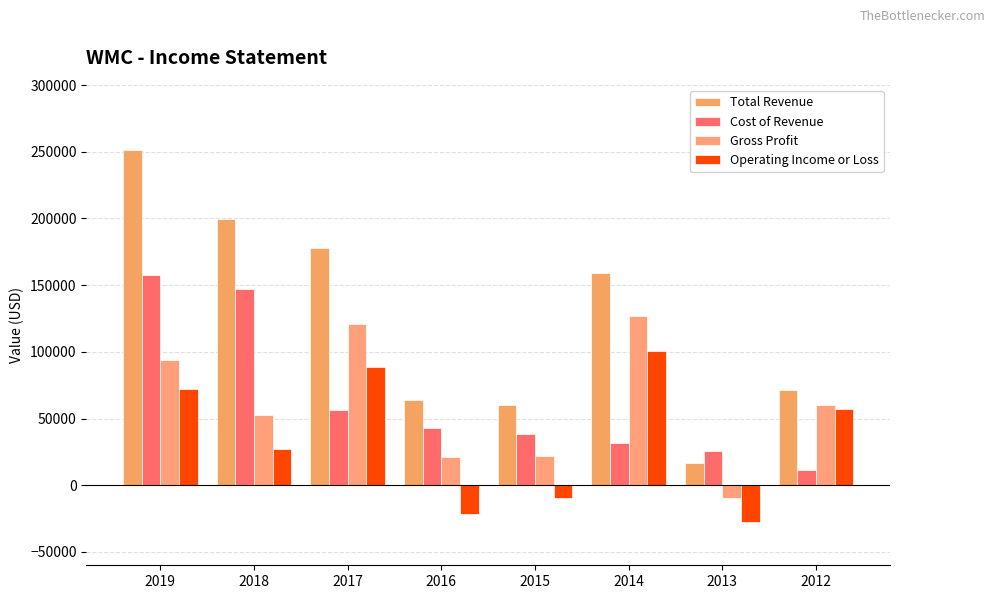

Reading left to right, what are all the values shown in this chart?

Total Revenue: 2019=251500	2018=199200	2017=177600	2016=64100	2015=60400	2014=158800	2013=16300	2012=71700
Cost of Revenue: 2019=157600	2018=146900	2017=56500	2016=42900	2015=38500	2014=31900	2013=25800	2012=11200
Gross Profit: 2019=93900	2018=52300	2017=121100	2016=21200	2015=21900	2014=126900	2013=-9600	2012=60500
Operating Income or Loss: 2019=71800	2018=27100	2017=88600	2016=-21900	2015=-9500	2014=100700	2013=-27900	2012=57300